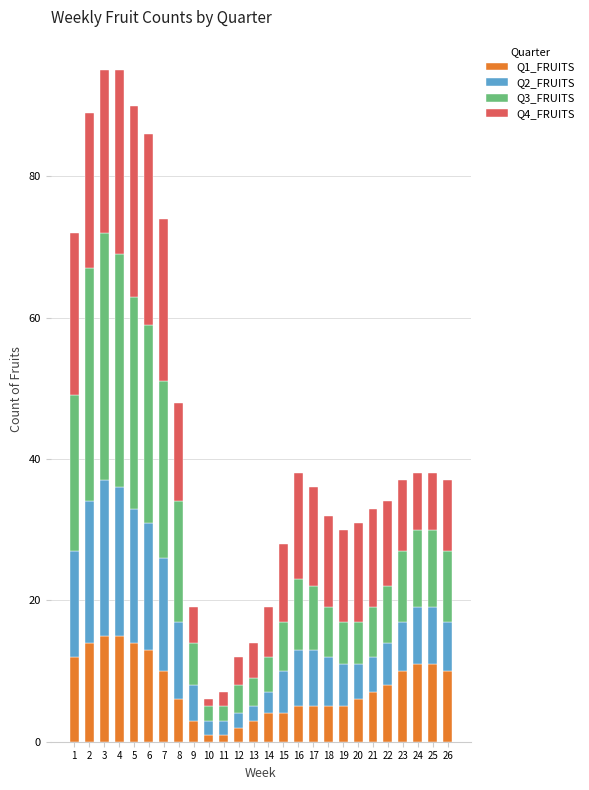

Is it true that Q1_FRUITS equals 7 at 4?

False